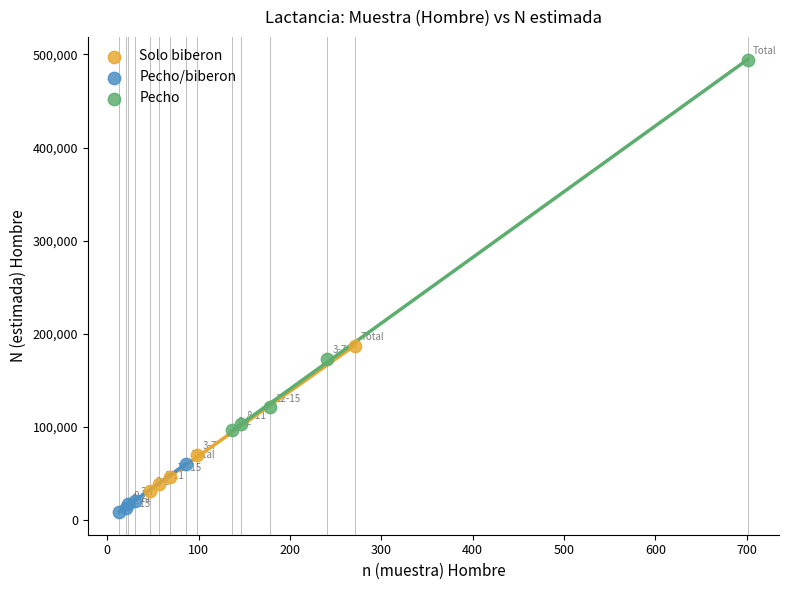

Which series has the largest Y range (max minus min)?

Pecho